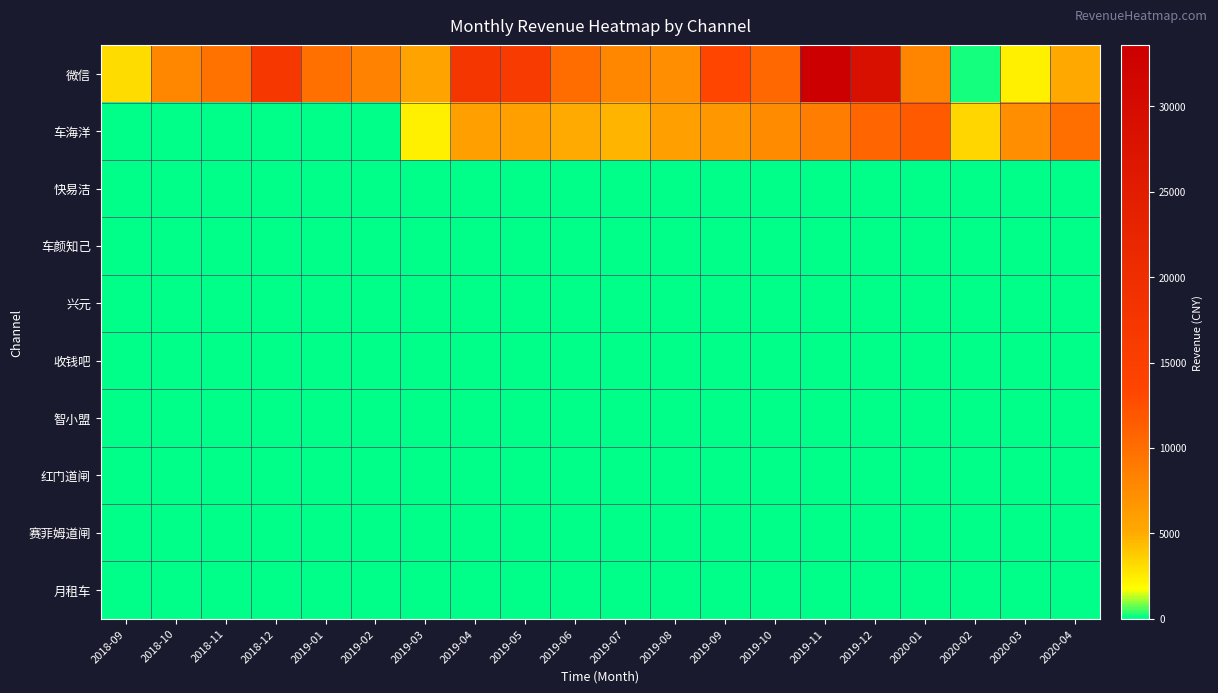

Which label corresponds to the largest value in the chart?

2019-11